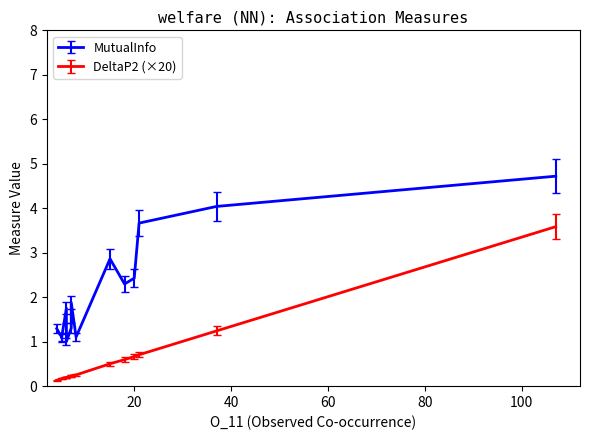

What is the label of the 13th point from the left?

8